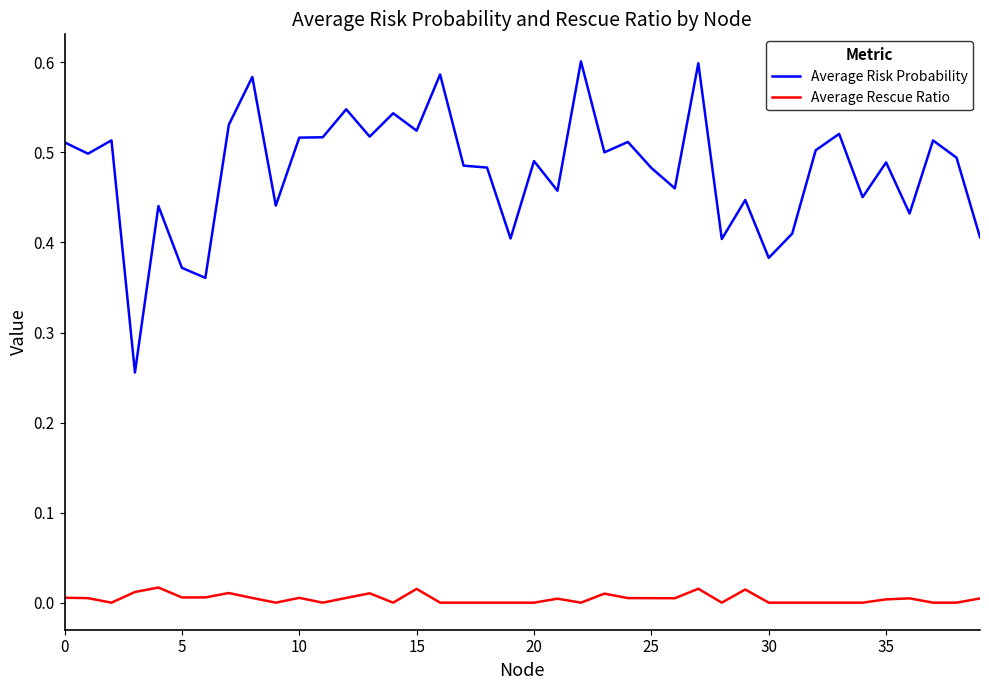

Which series has the largest range (max minus min)?

Average Risk Probability